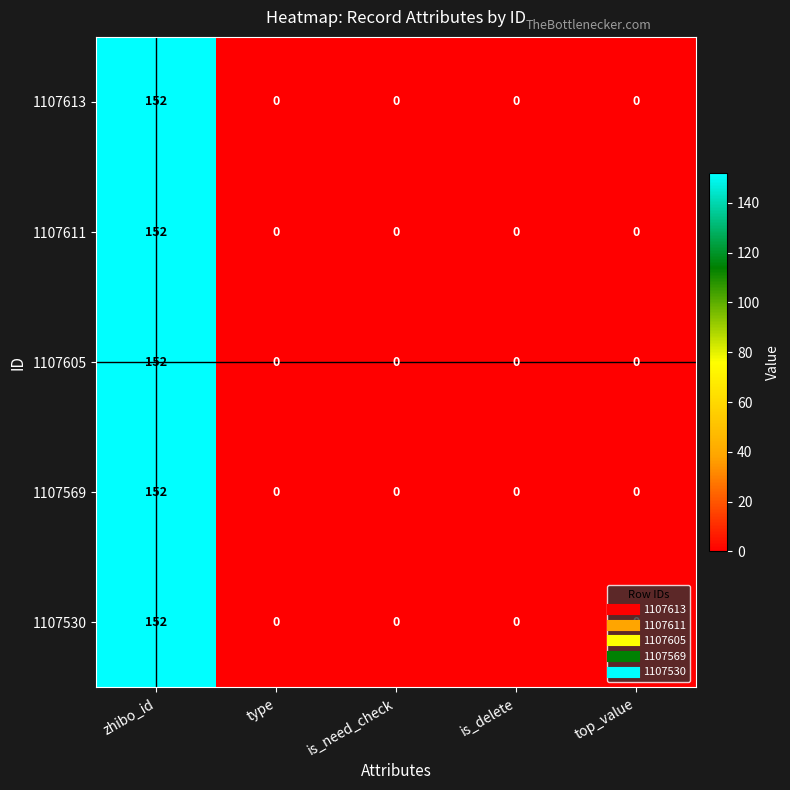

The 1107613 series shows -59 at top_value. True or false?

False